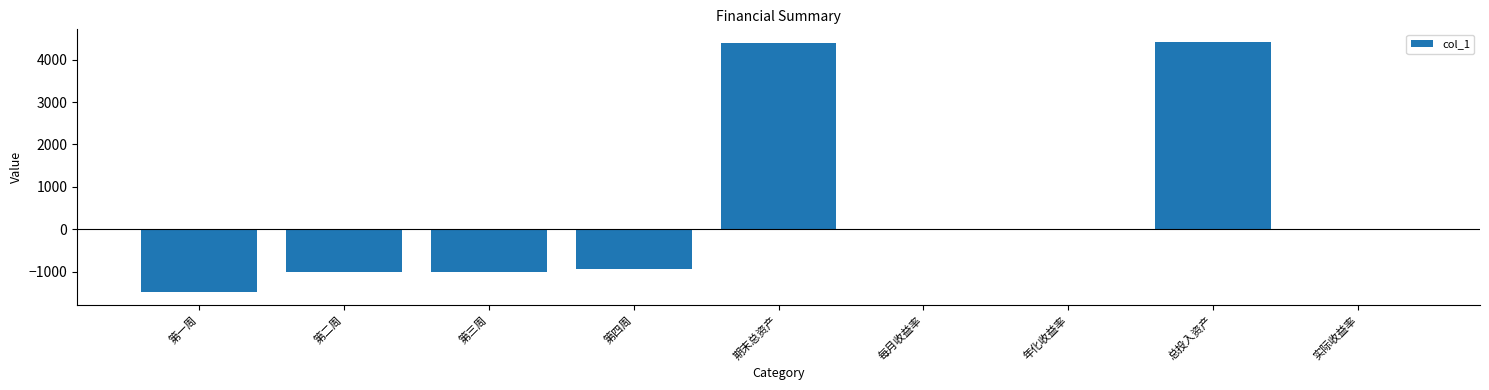

Read the value at 第三周.

-1000.0